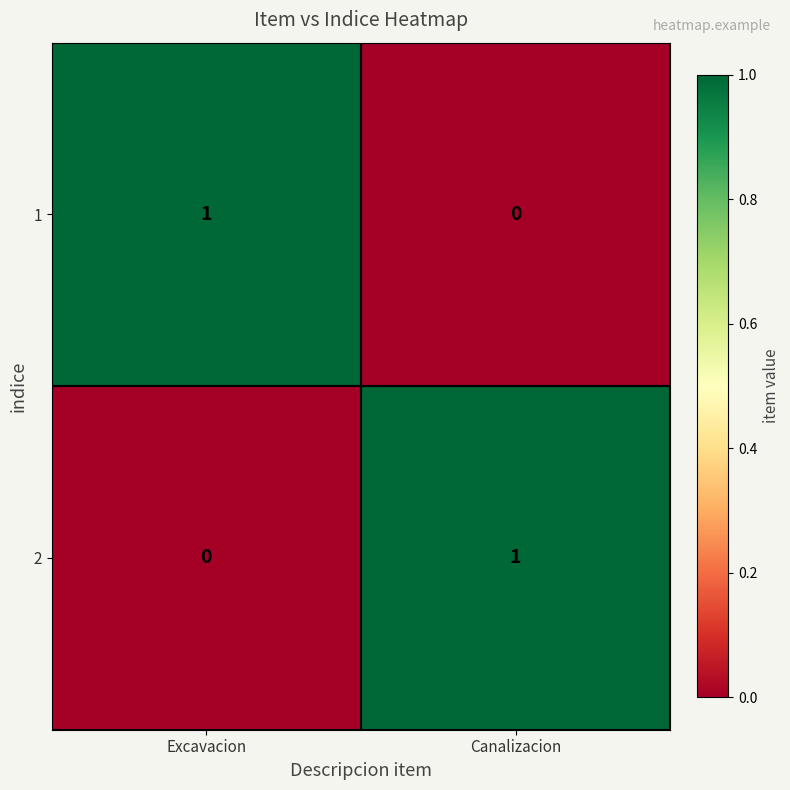

At Excavacion, list the series in order from largest to smallest.

1, 2